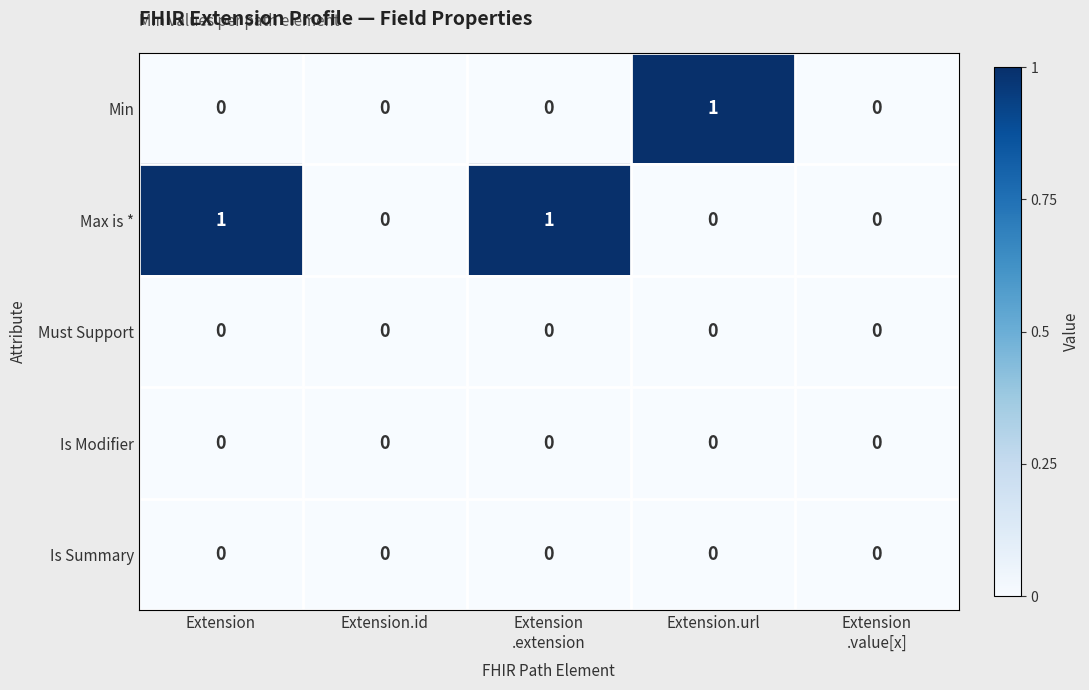

Reading left to right, extract all data points from this chart.

Min: 0	0	0	1	0
Max is *: 1	0	1	0	0
Must Support: 0	0	0	0	0
Is Modifier: 0	0	0	0	0
Is Summary: 0	0	0	0	0